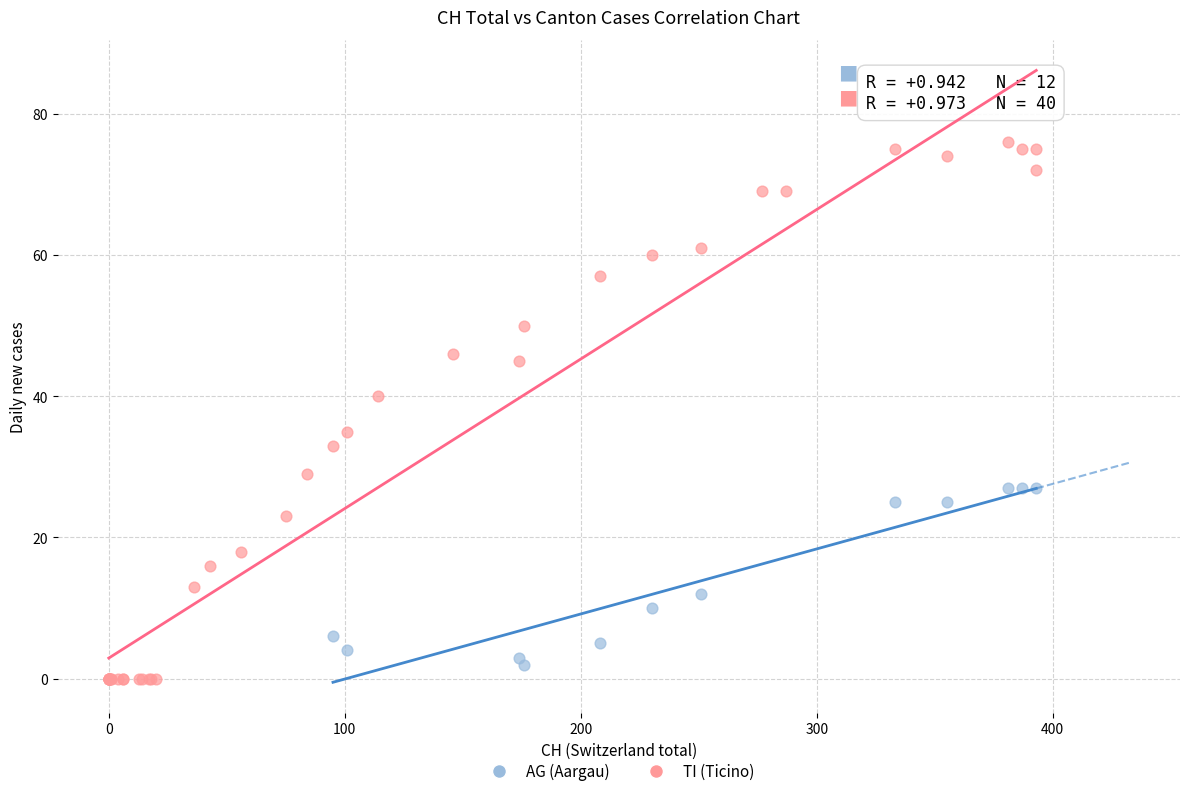

Which series reaches the maximum Y coordinate?

TI (Ticino)